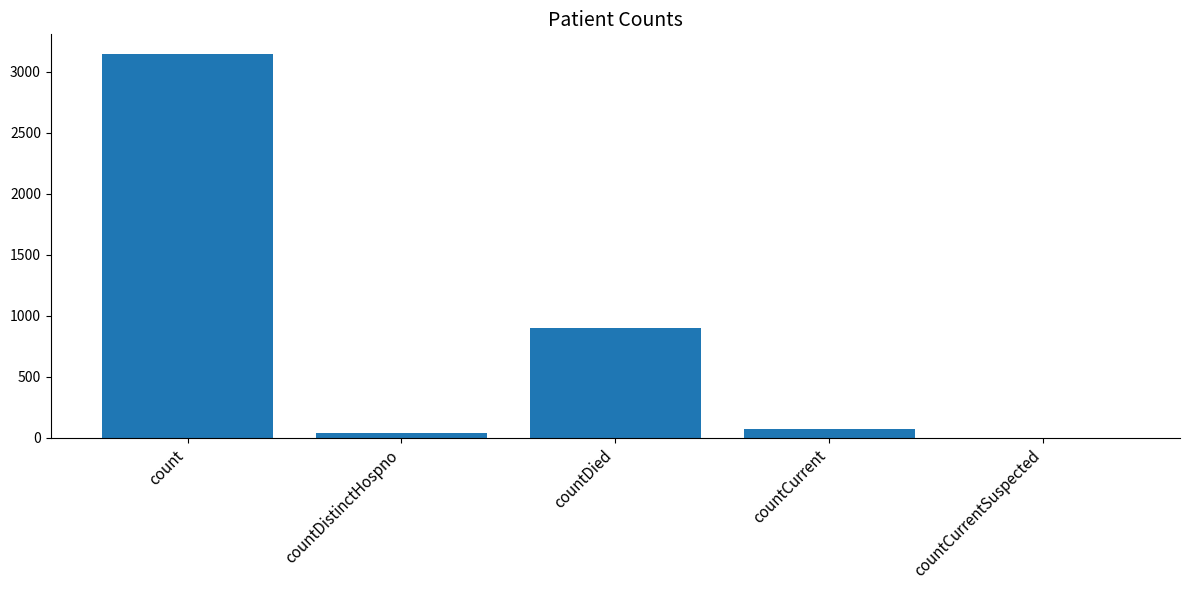

What is the change in value from countDistinctHospno to countCurrentSuspected?

-42